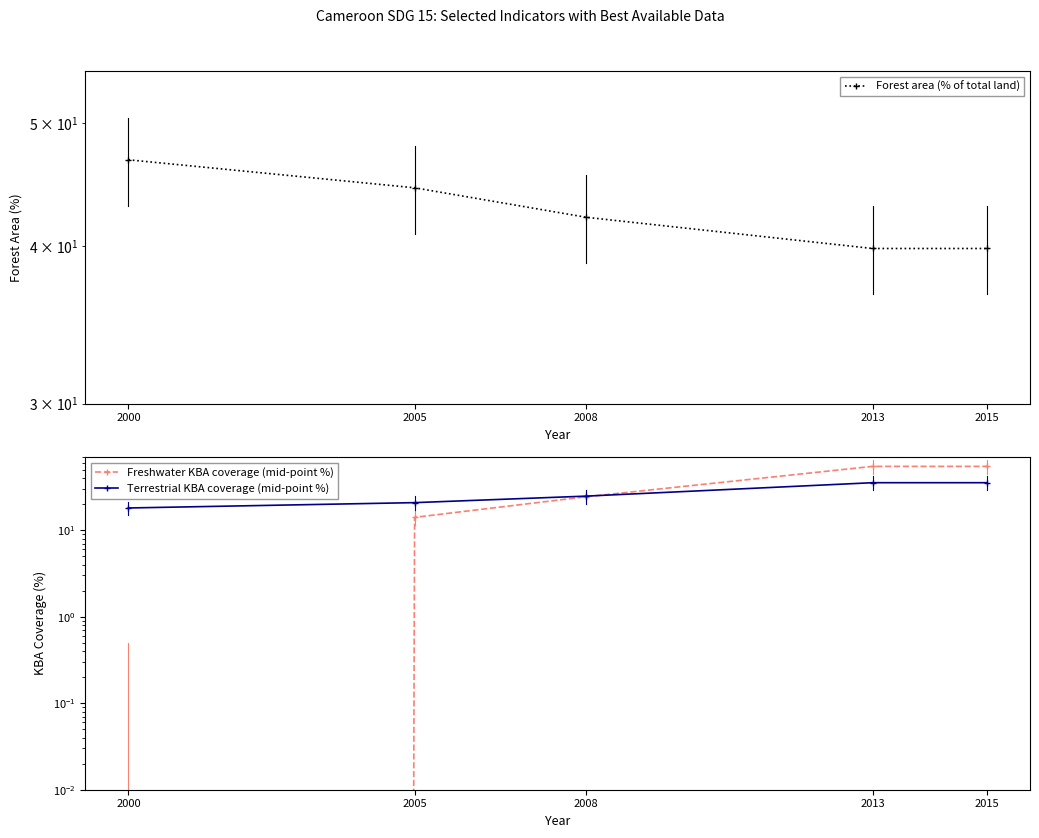

Reading left to right, list all the values displayed in this chart.

Forest area (% of total land): 2000=46.8	2005=44.5	2008=42.1	2013=39.8	2015=39.8
Freshwater KBA coverage (mid-point %): 2000=0.0	2005=14.0	2008=24.3	2013=54.5	2015=54.5
Terrestrial KBA coverage (mid-point %): 2000=18.0	2005=20.8	2008=24.7	2013=35.3	2015=35.3